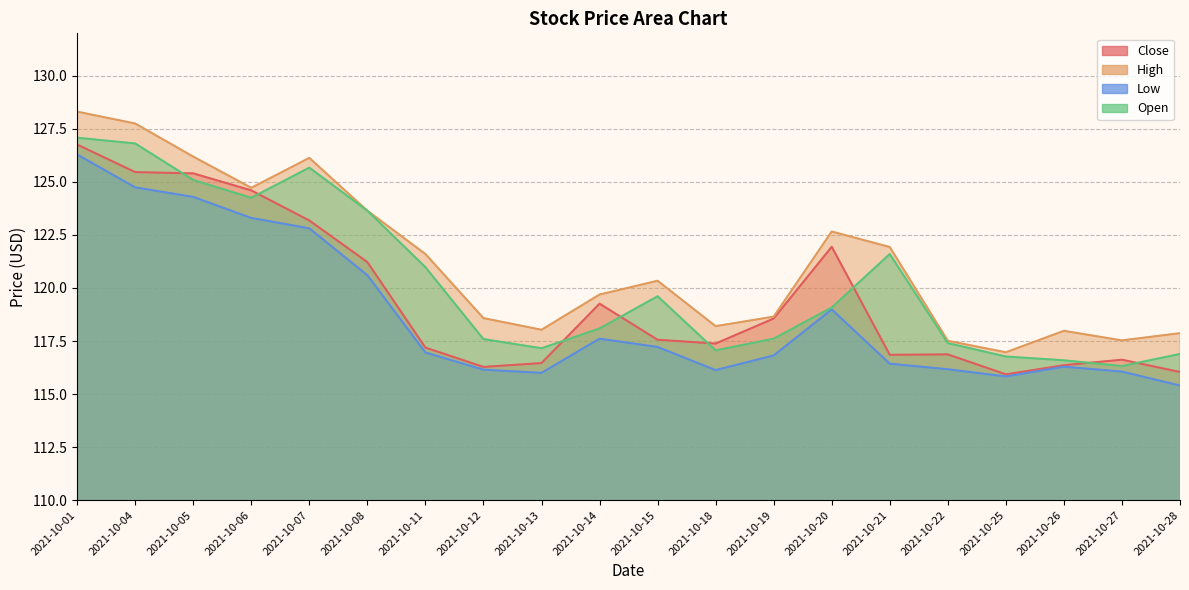

Which series has the widest spread of values?

High